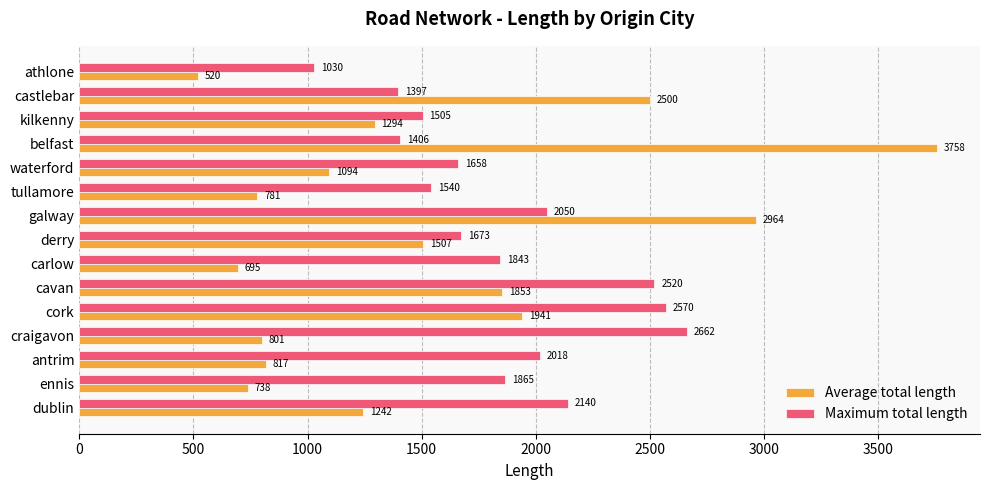

At which category is the sum across all series the highest?

belfast